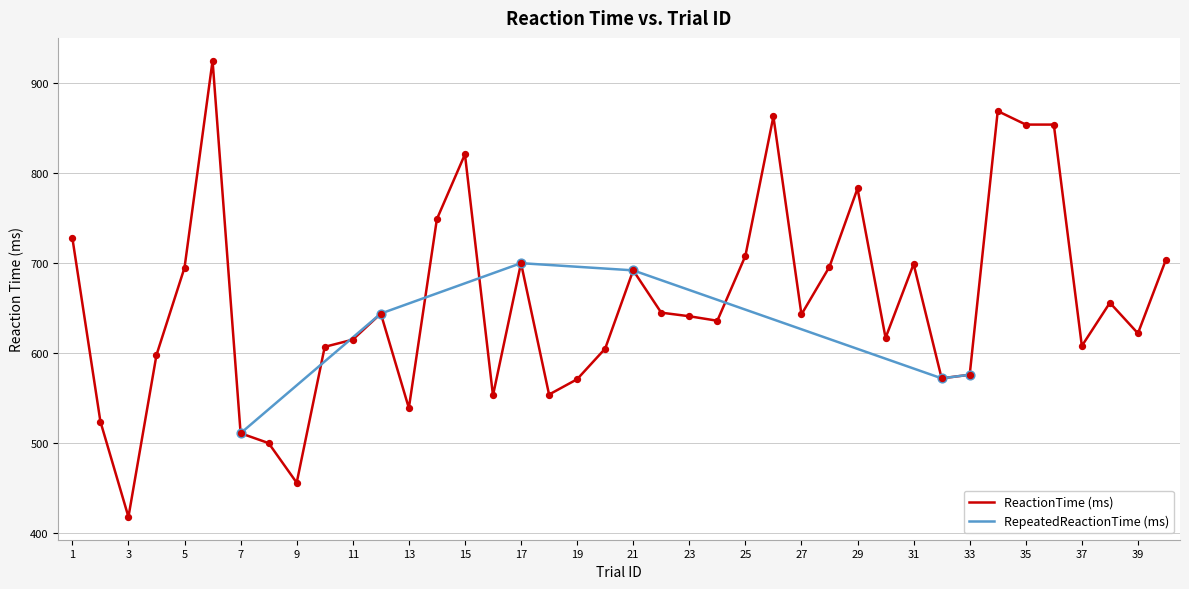

Which has a higher value, 19 or 31?

31